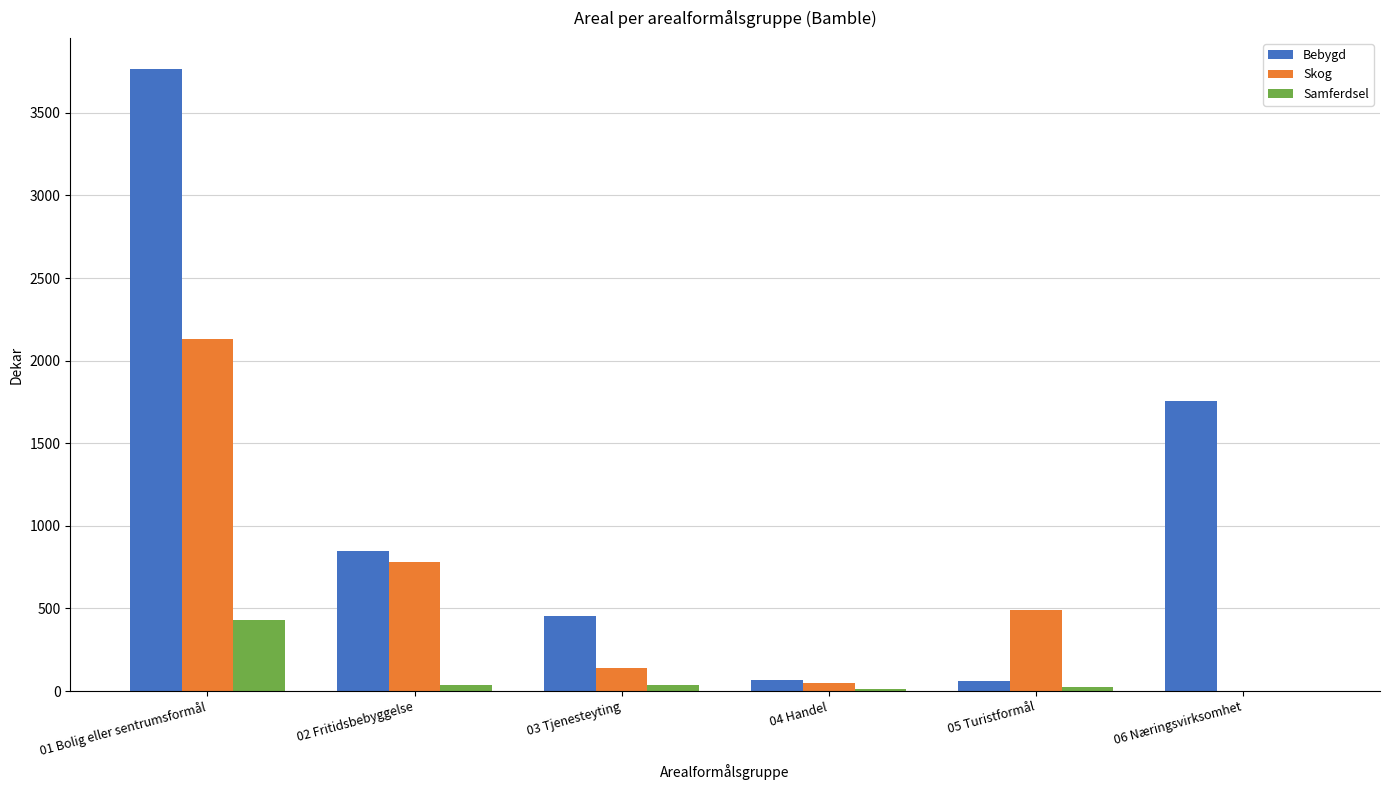

Which category has the highest value across all series?

01 Bolig eller sentrumsformål